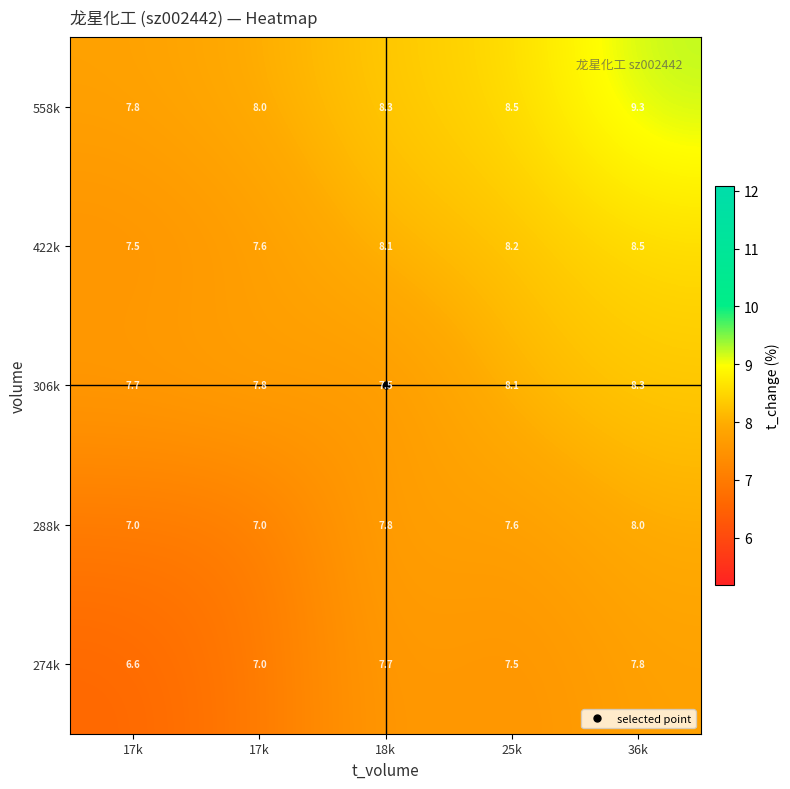

Which series changed the most between 18k and 36k?

558k